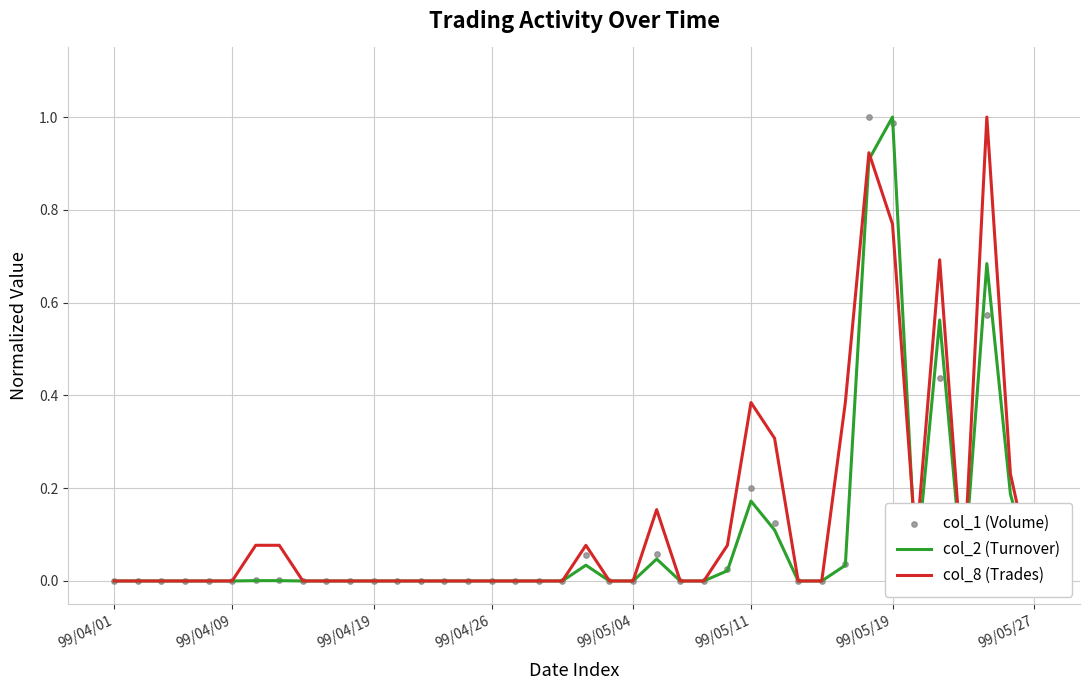

Which series has the widest spread of Y values?

col_2 (Turnover)